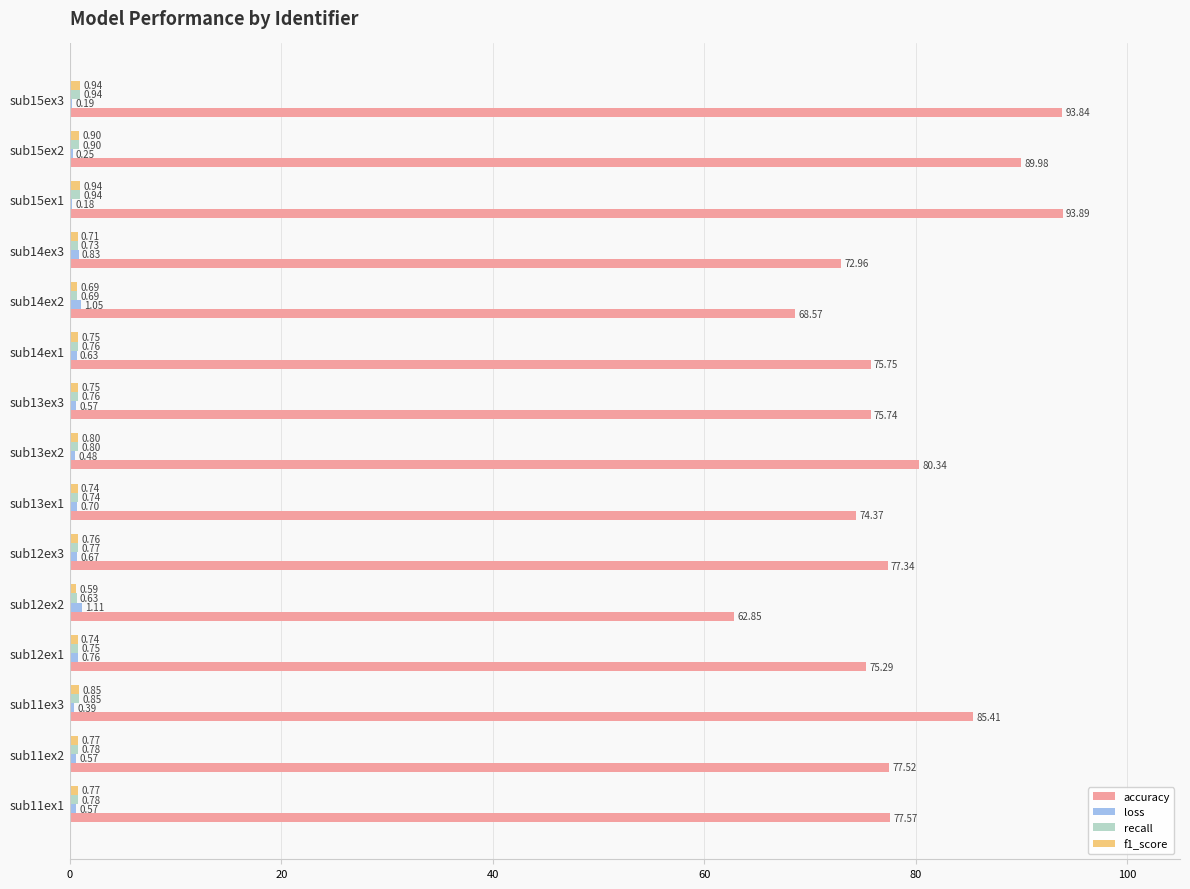

At which category is the sum across all series the highest?

sub15ex1